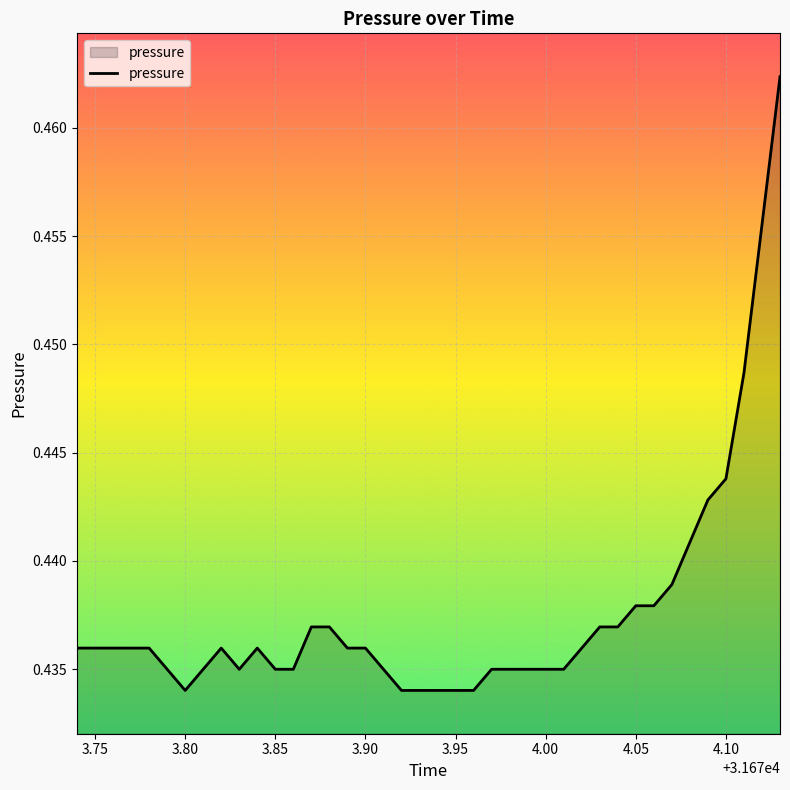

The chart shows a value of 0.3 at 4.05. True or false?

False